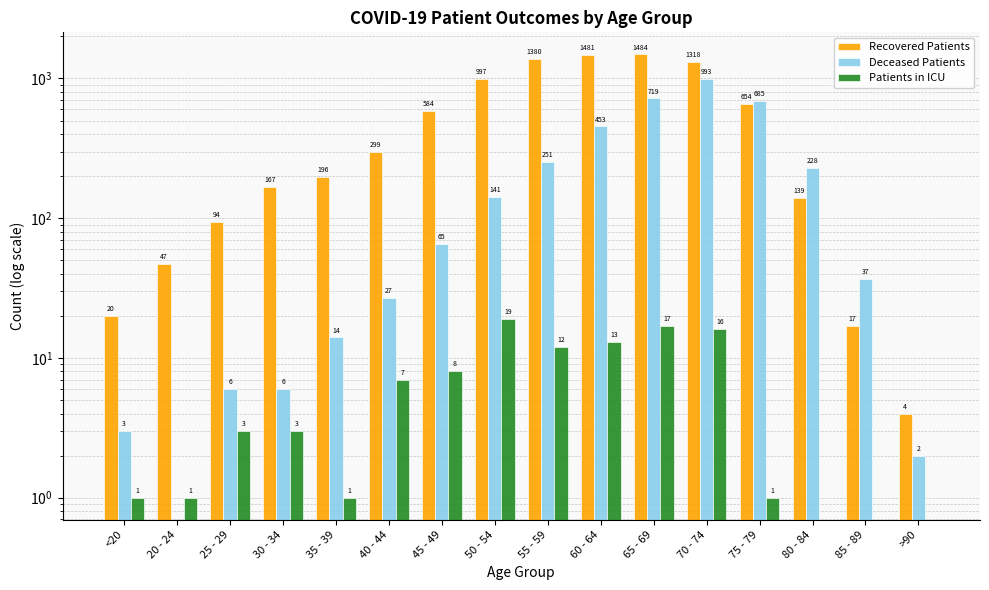

What value does the Recovered Patients series have at 30 - 34?

167